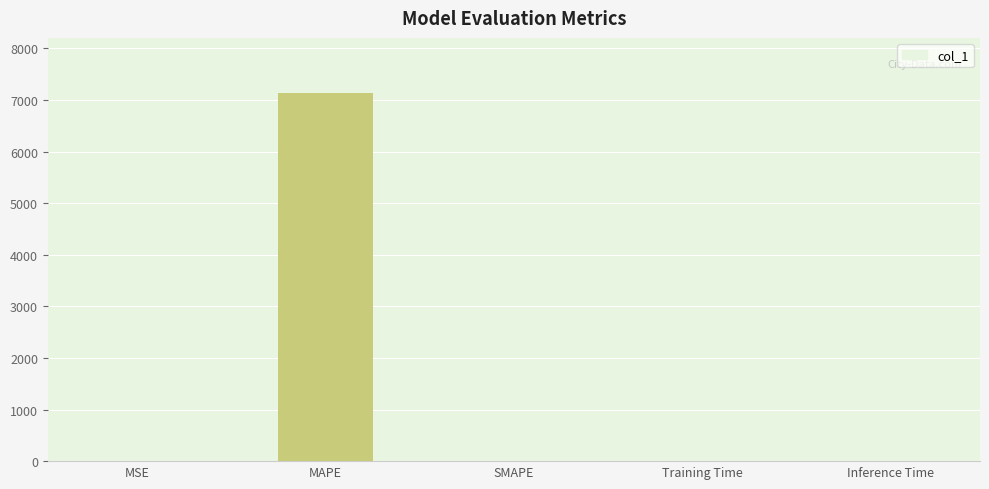

What is the sum of all values?

7134.5